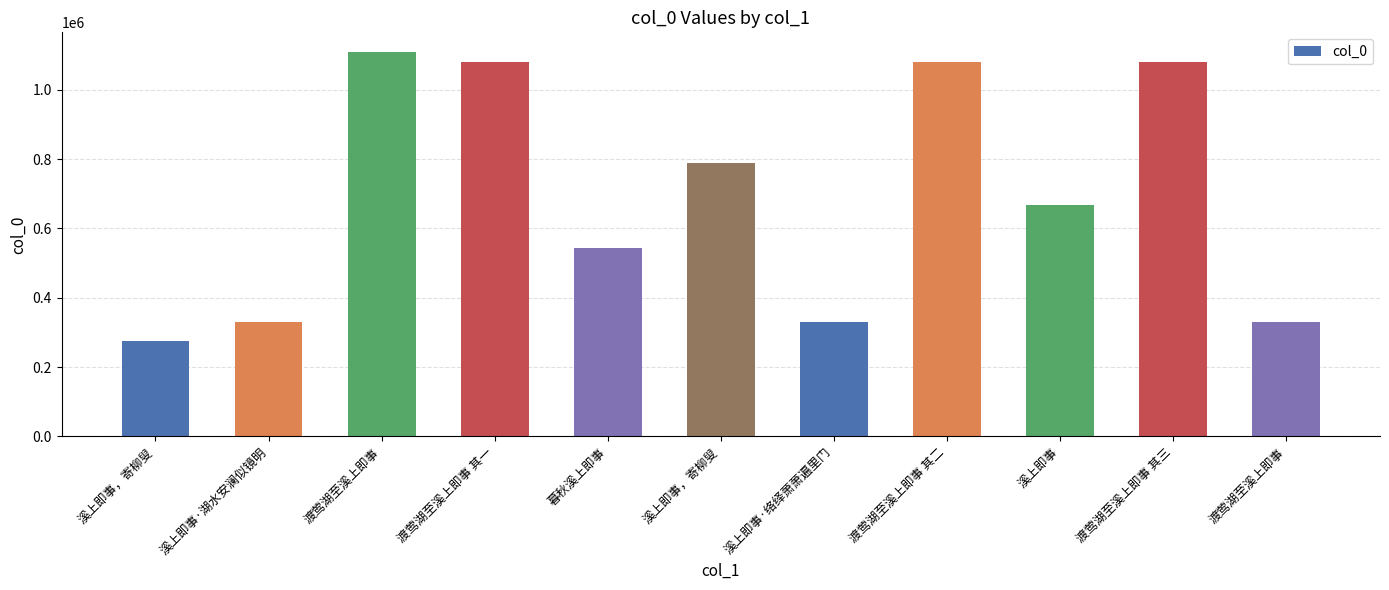

How many data points does each series have?

11